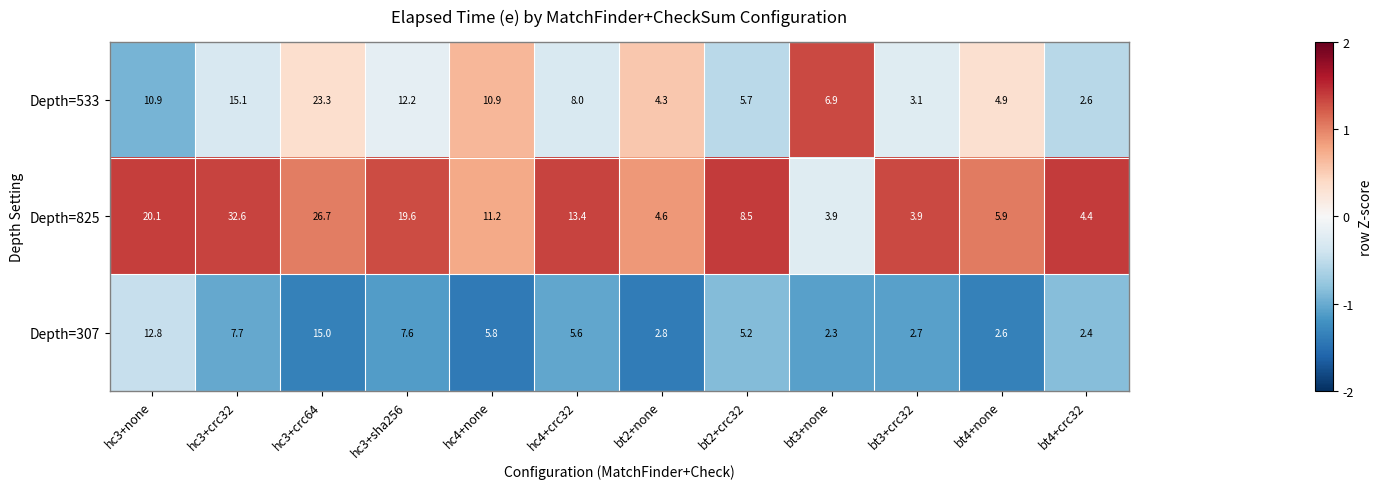

What is the sum of the Depth=307 values at hc3+none and hc3+sha256?

20.4